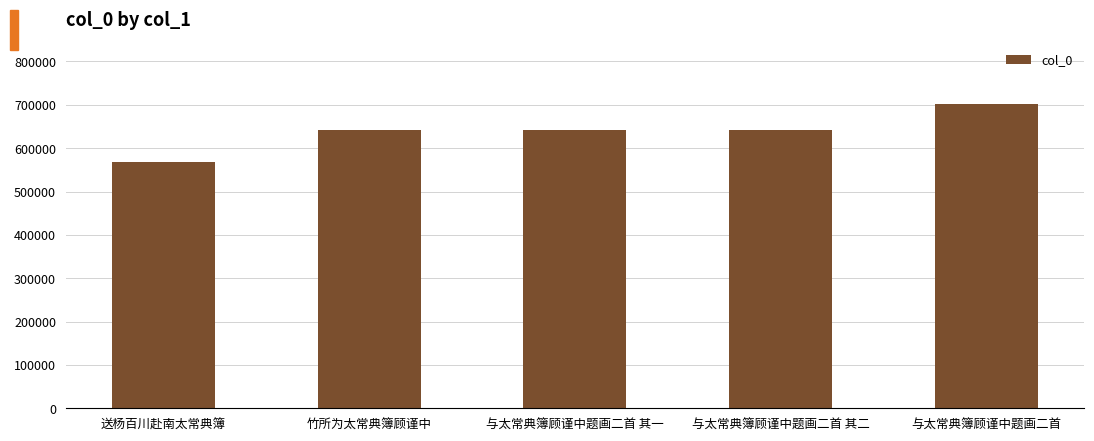

What is the change in value from 与太常典簿顾谨中题画二首 其一 to 与太常典簿顾谨中题画二首 其二?

+1